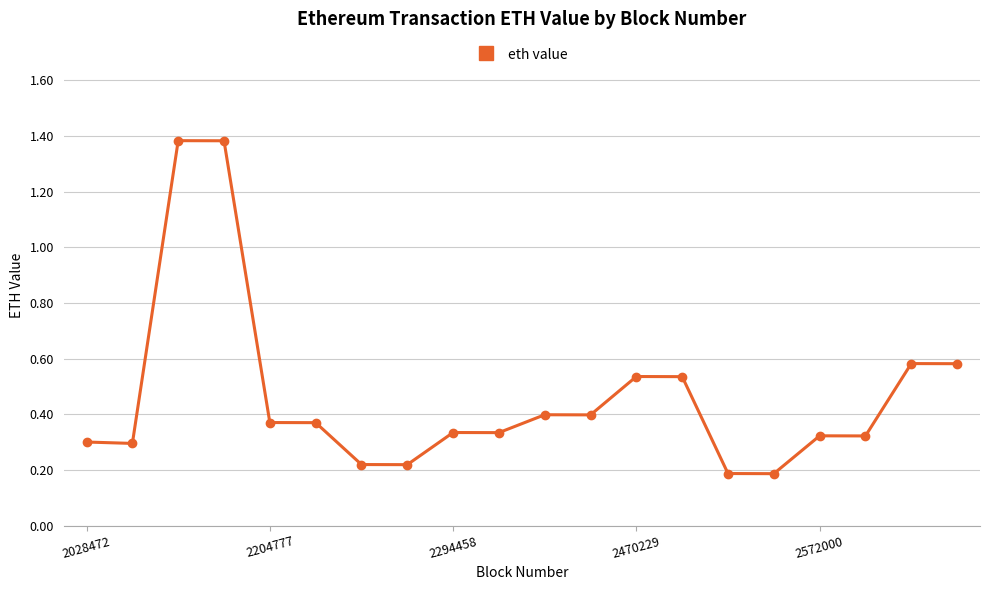

True or false: the data has more than 2 interior local peaks.

True